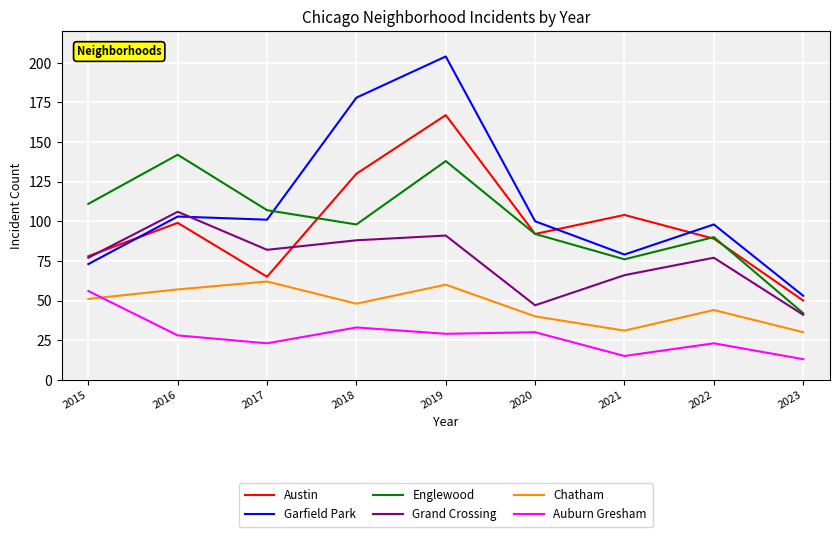

The Englewood series shows 92 at 2020. True or false?

True